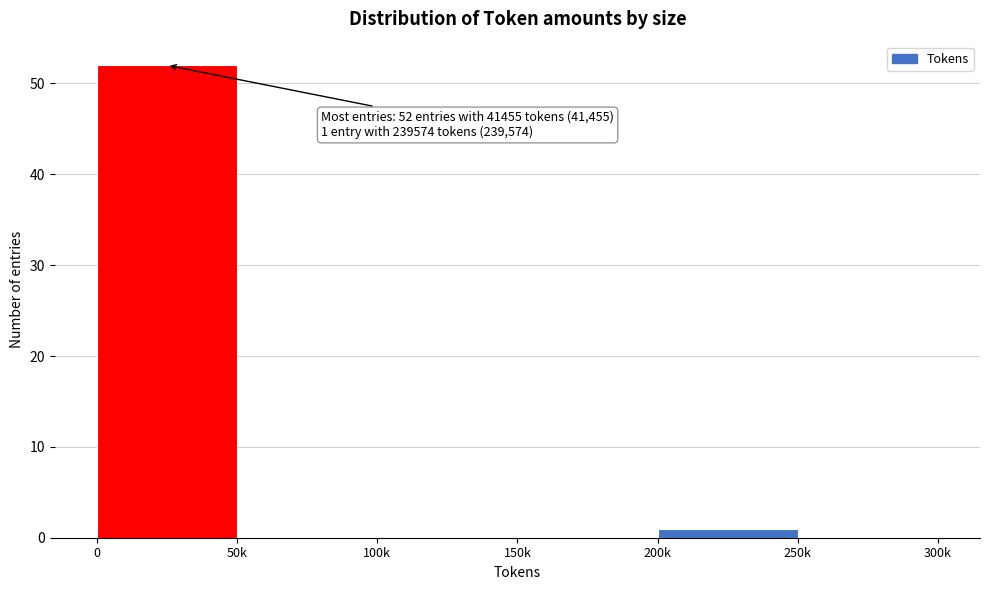

Reading right to left, extract all data points from this chart.

250k=0	200k=1	150k=0	100k=0	50k=0	0=52